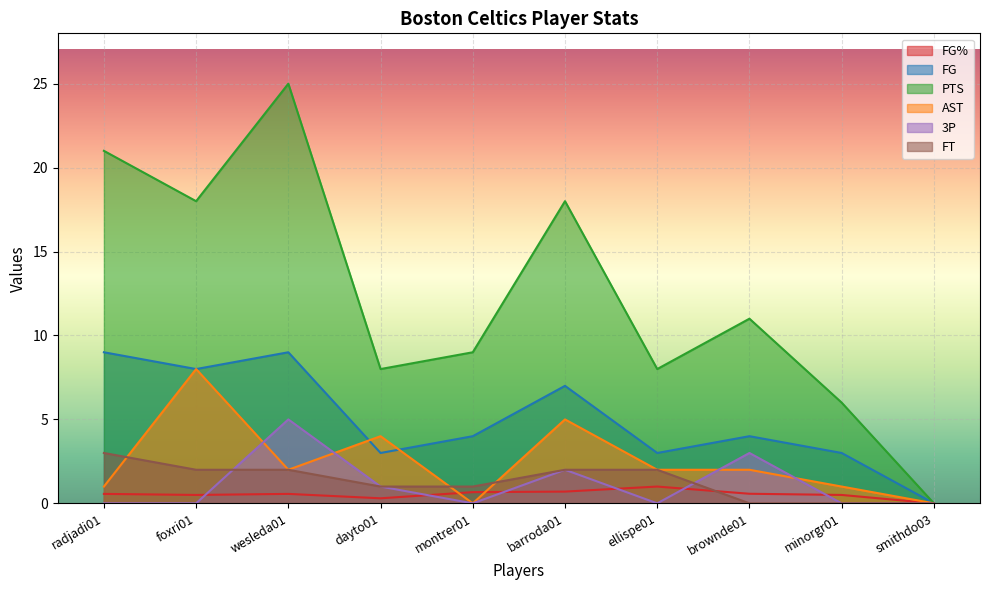

Which has a higher value, smithdo03 or wesleda01?

wesleda01